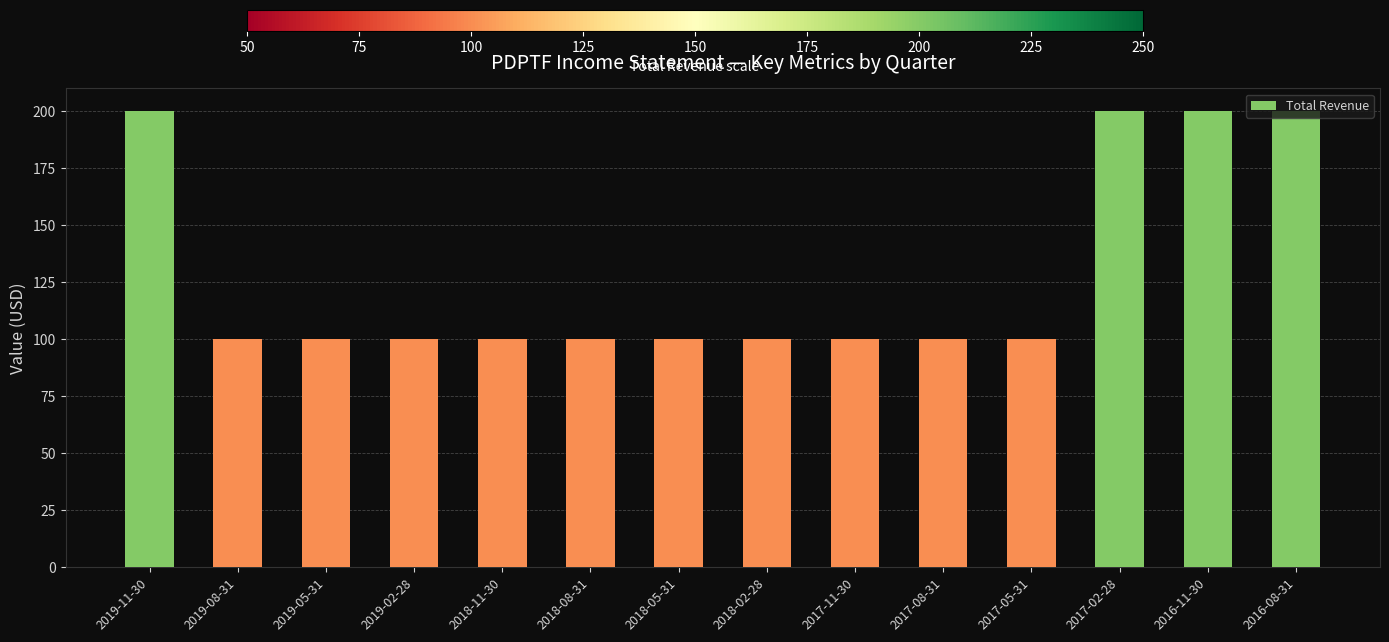

The chart shows a value of 47 at 2018-02-28. True or false?

False